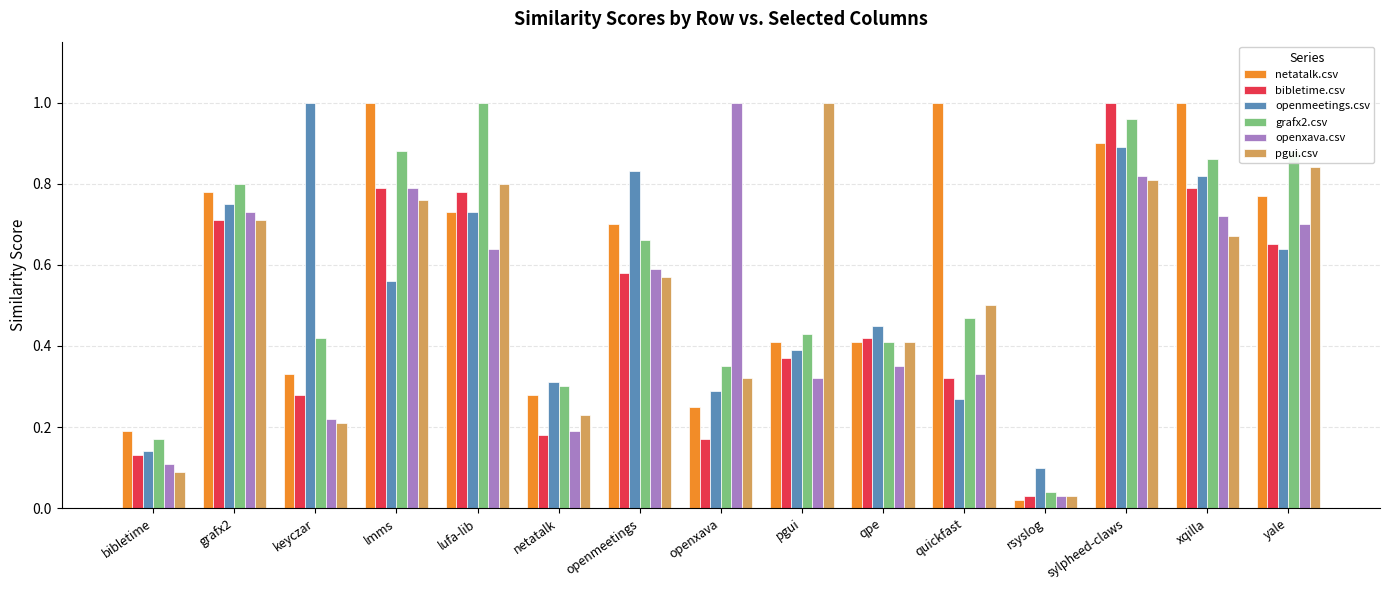

Which series has the widest spread of values?

netatalk.csv